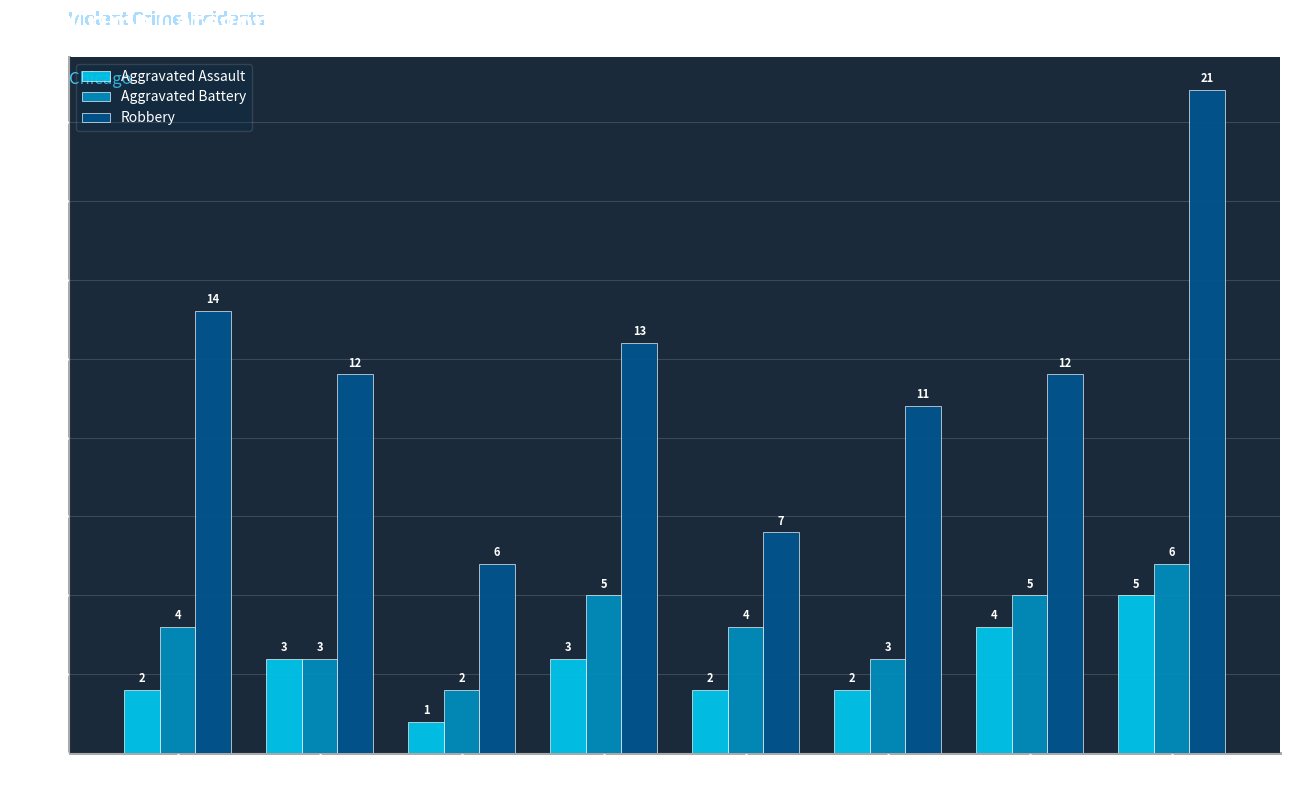

True or false: Robbery has a value of 12 at 2016.

True